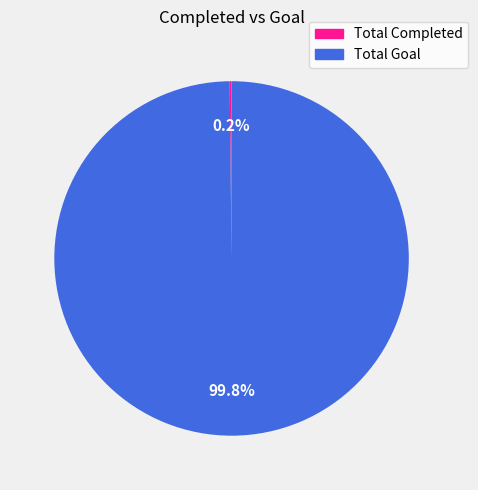

Which slice represents more than half of the pie?

Total Goal